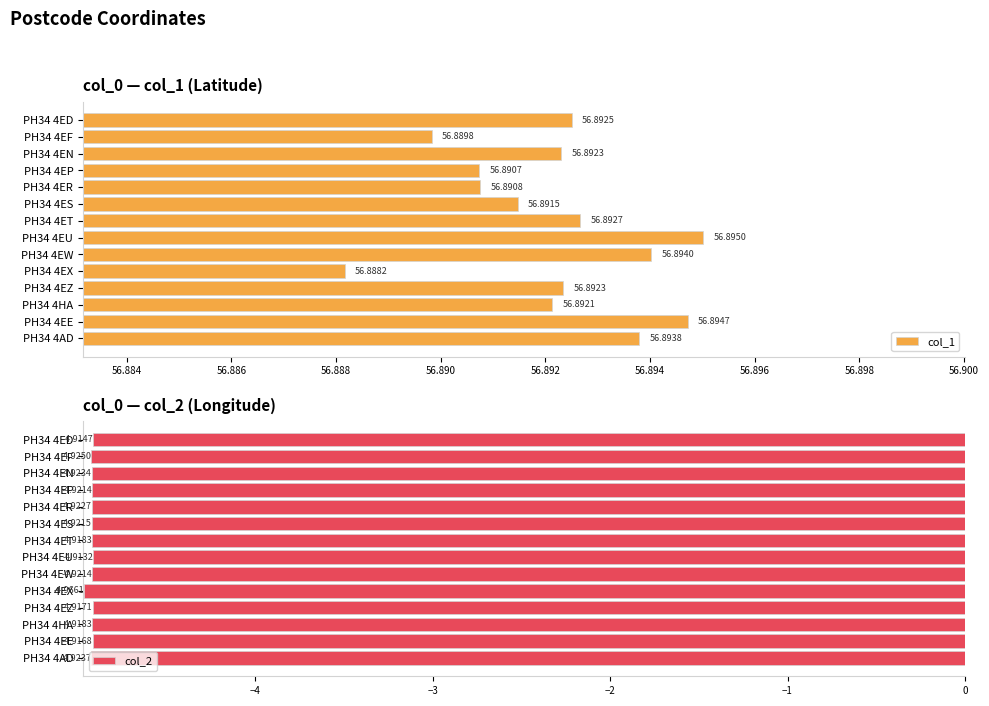

What is the sum of all col_2 values?

-68.9